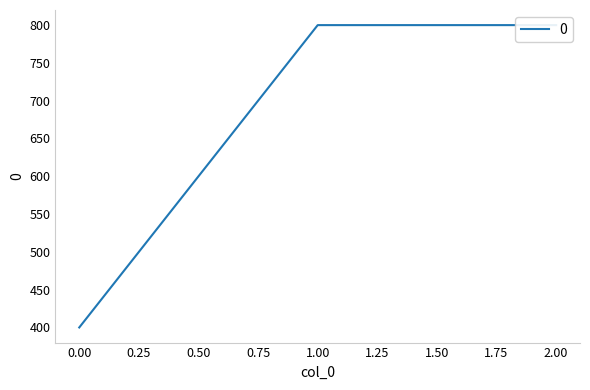

How many lines are shown in the chart?

1